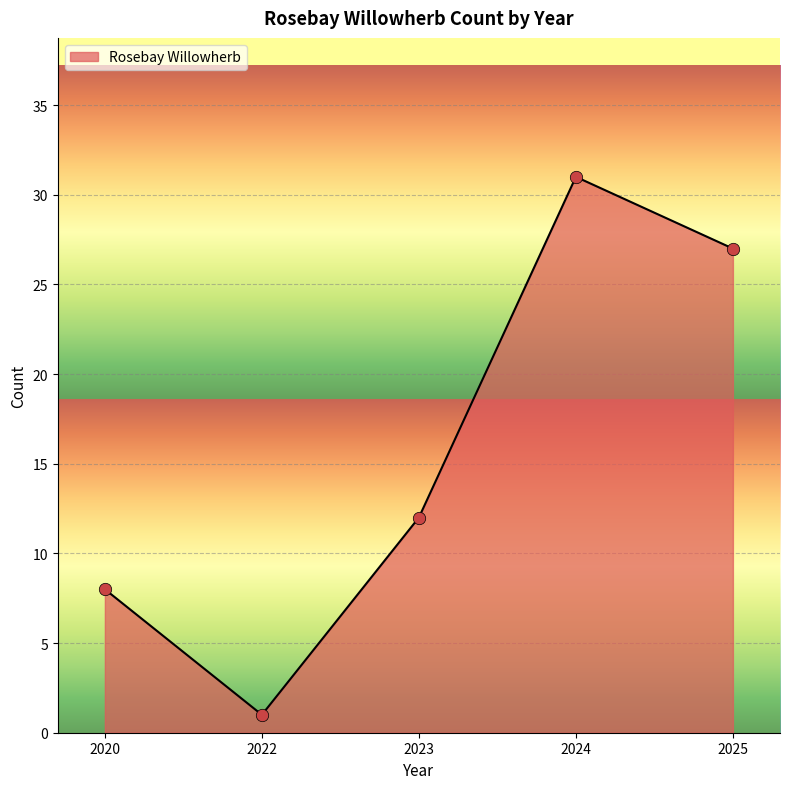

Which has a higher value, 2024 or 2020?

2024